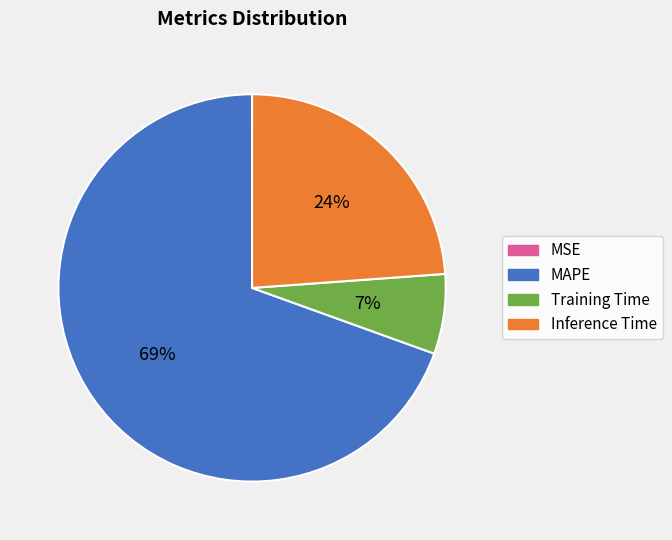

To the nearest percent, what is the combined percentage of Inference Time and MAPE?

93%